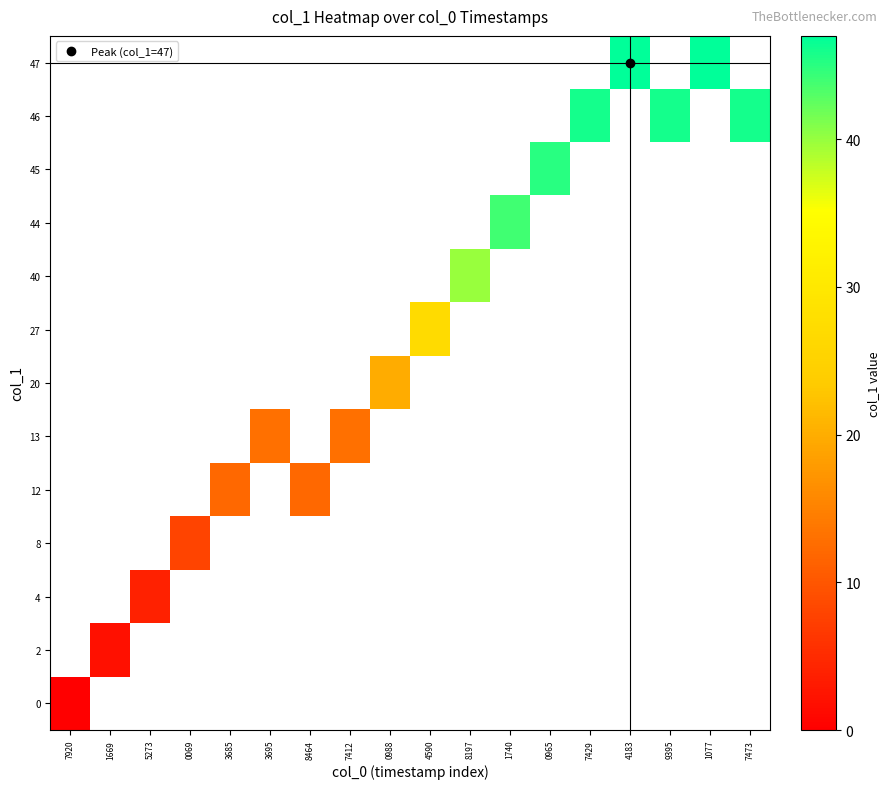

What is the maximum value shown in the chart?

47.0